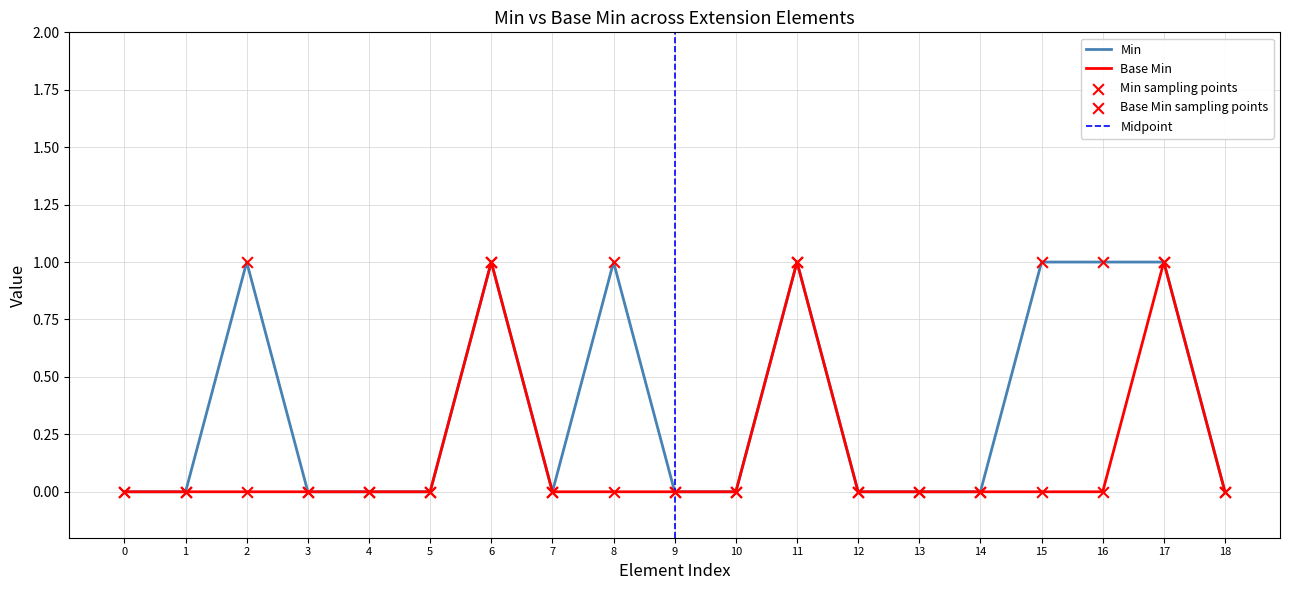

True or false: Min has a value of 2 at 6.

False